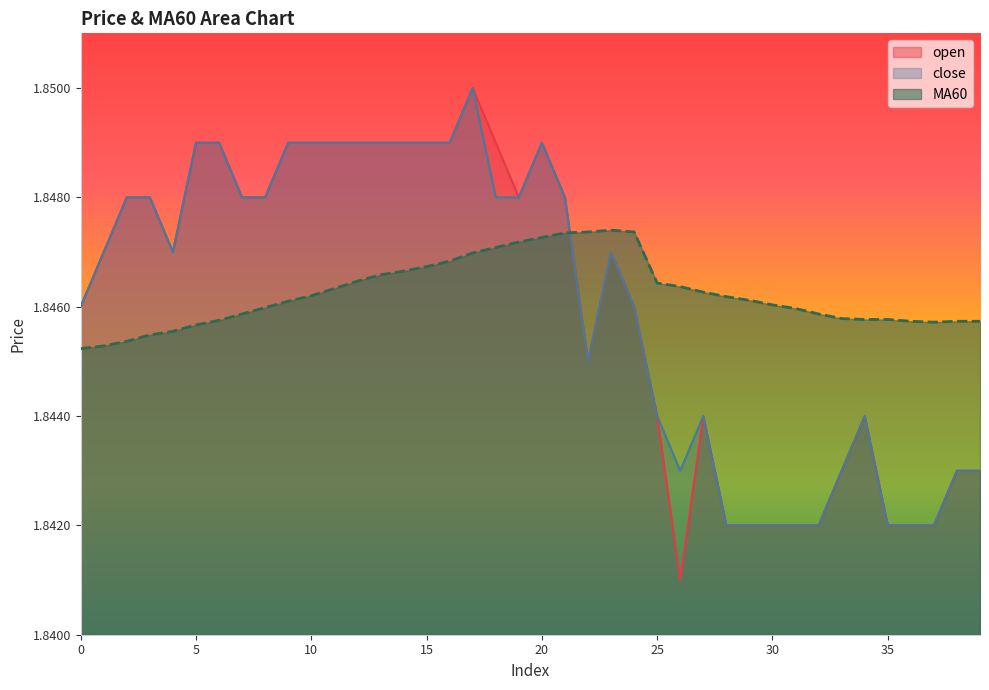

Is the value of close at 5 greater than the value of open at 37?

Yes